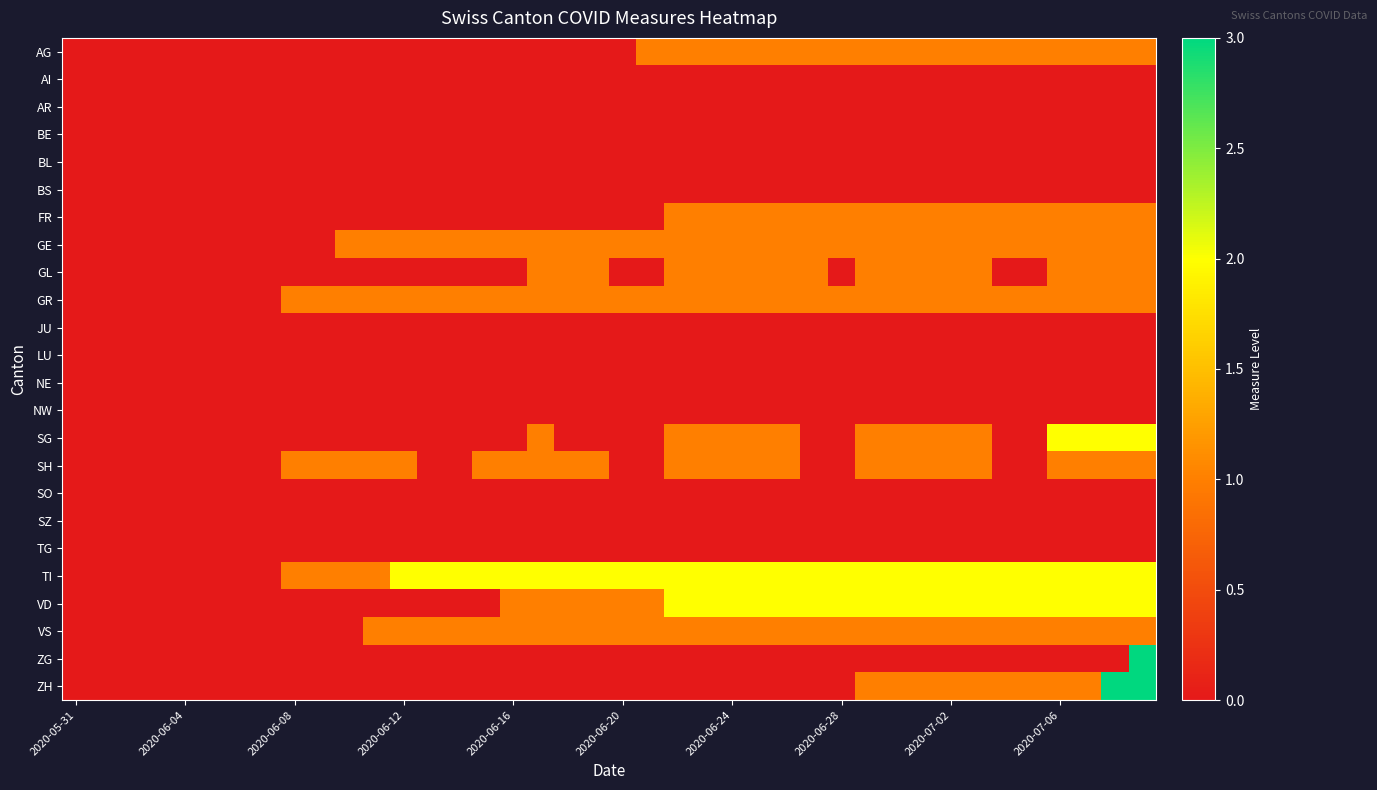

At how many categories does at least one series exceed 0?

32